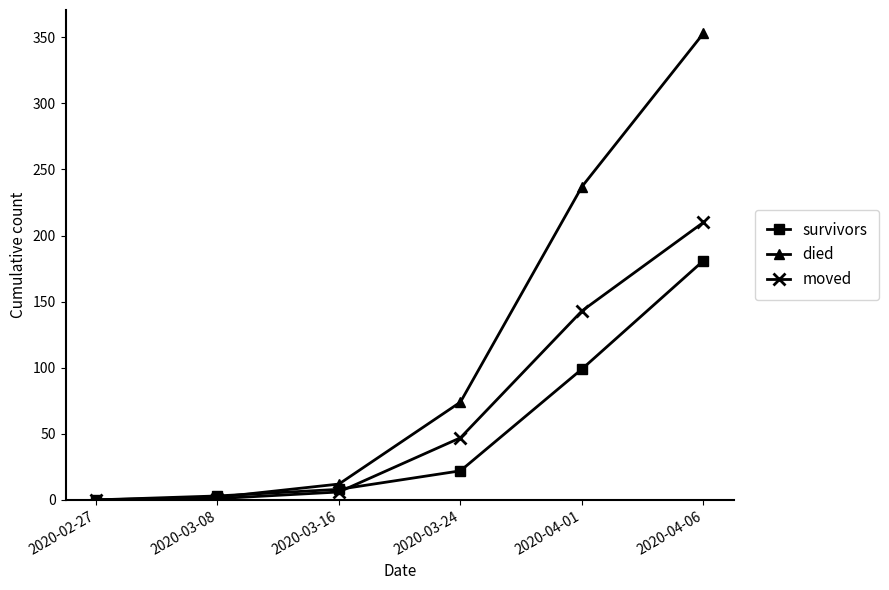

What is the label of the 3rd point from the left?

2020-03-16